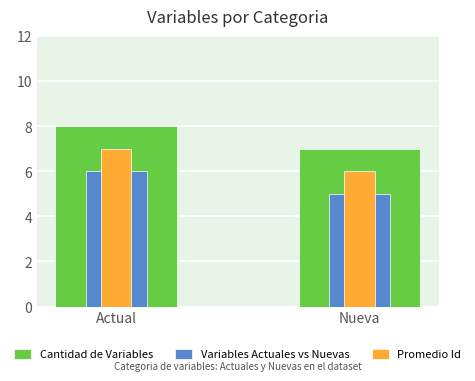

What are all the series names shown in the legend?

Cantidad de Variables, Variables Actuales vs Nuevas, Promedio Id